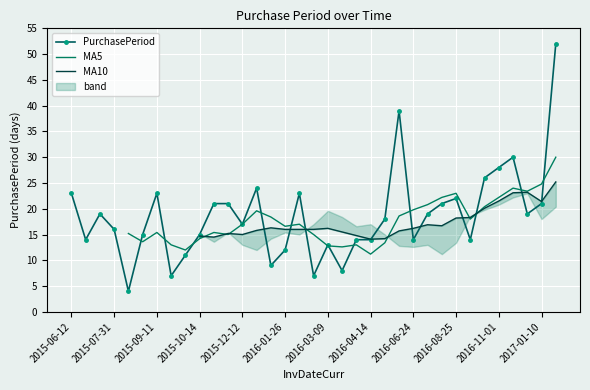

True or false: PurchasePeriod has more than 2 interior local peaks.

True